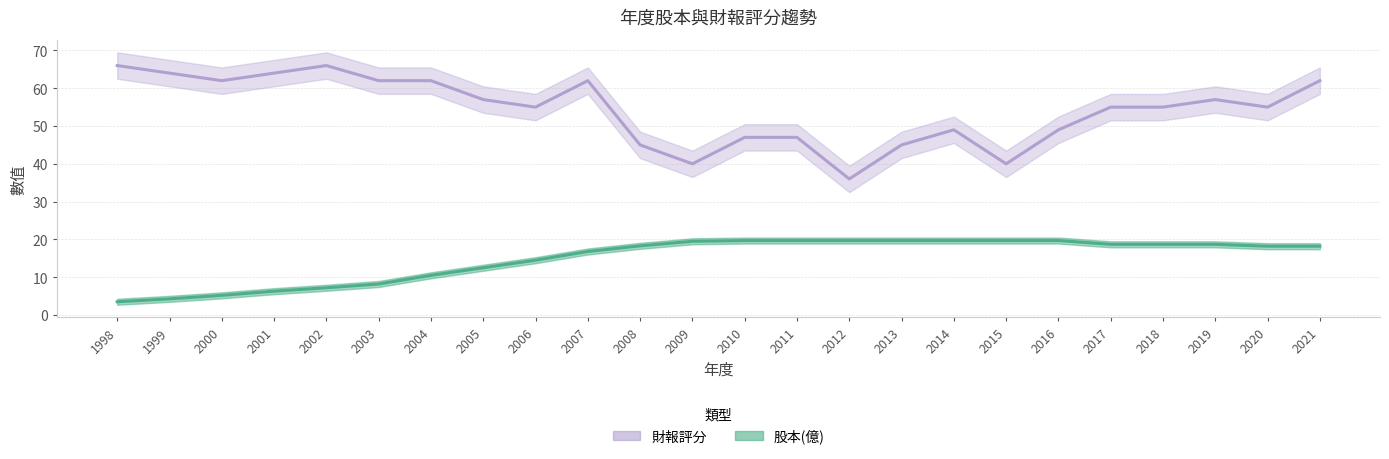

What is the average value of the 股本(億) series?

14.9